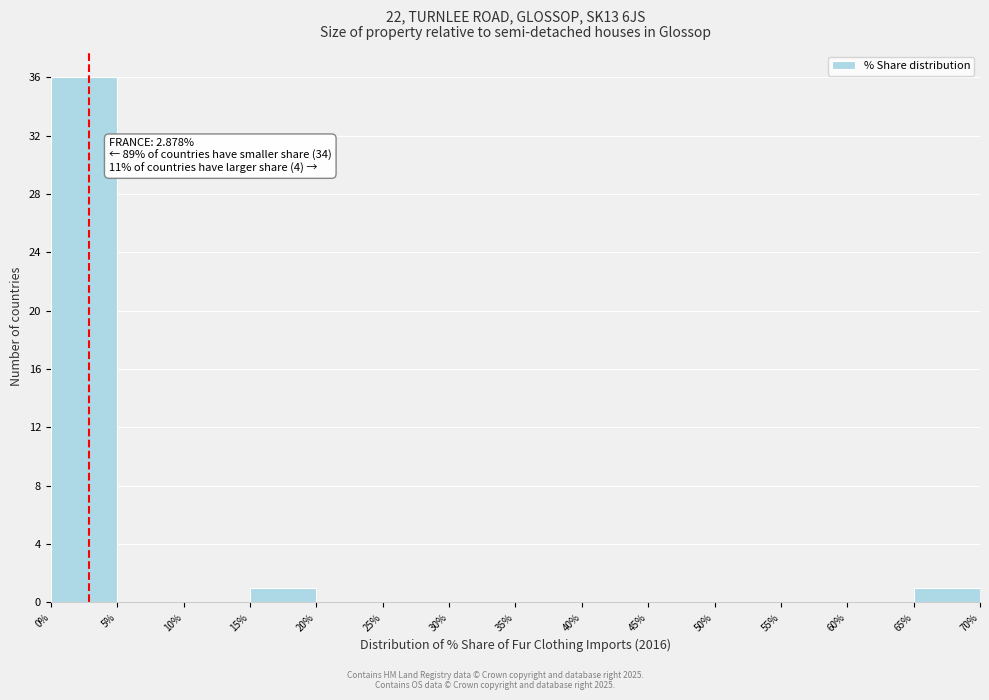

Which range on the x-axis has the tallest bar?

0% to 5%